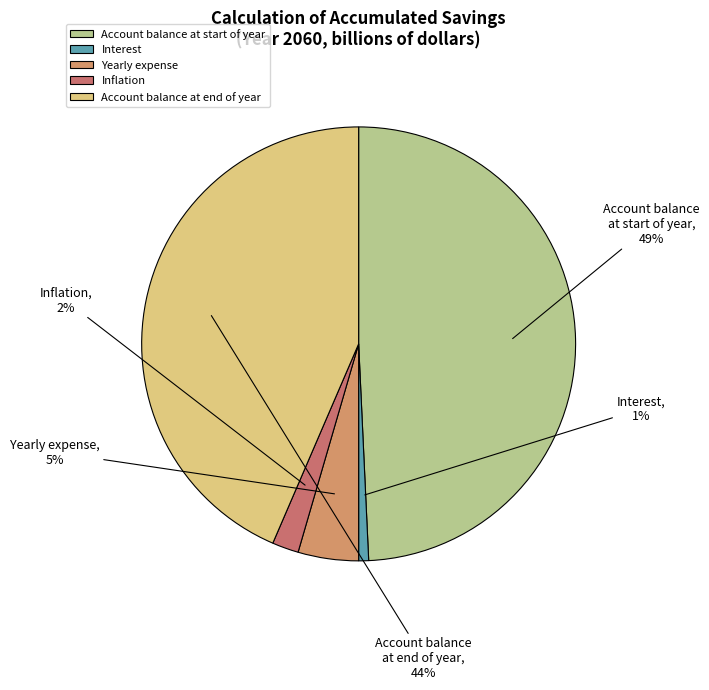

Rank the categories by value from highest to lowest.

Account balance at start of year, Account balance at end of year, Yearly expense, Inflation, Interest